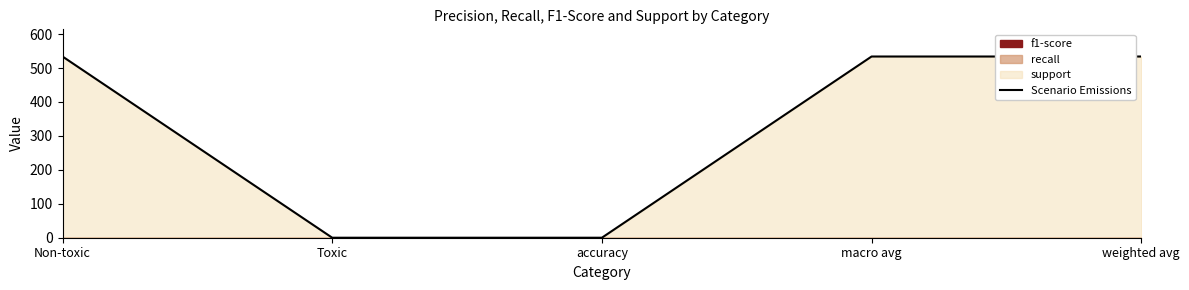

Reading right to left, transcribe all the data shown in this chart.

weighted avg=534	macro avg=534	accuracy=0	Toxic=0	Non-toxic=534